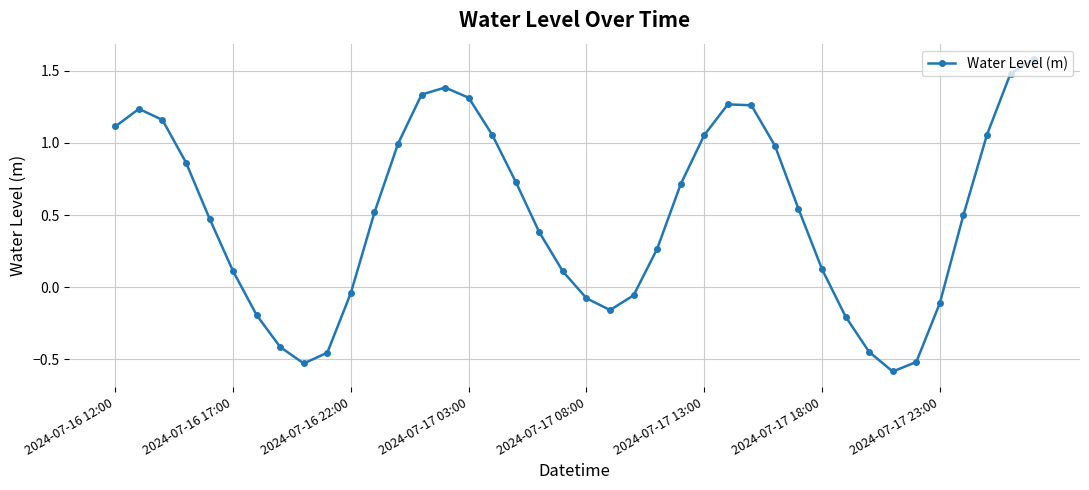

What is the sum of all values?

19.8